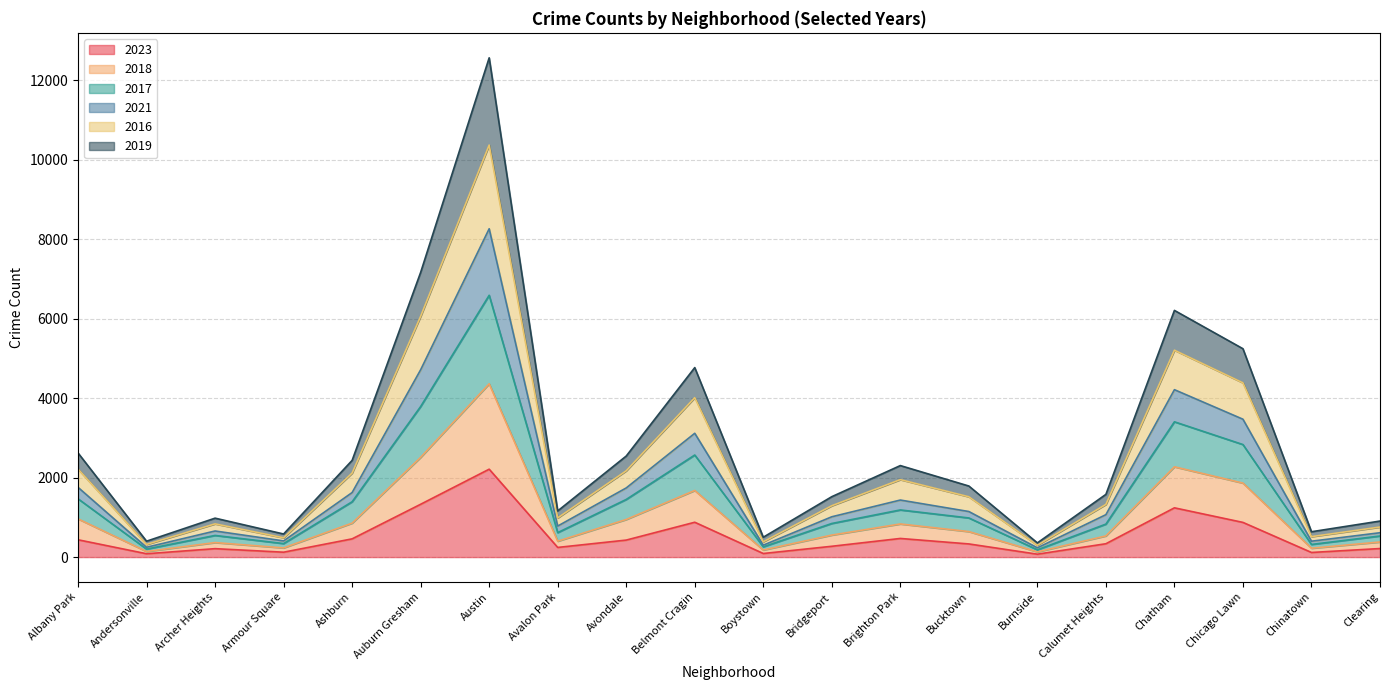

How many lines are shown in the chart?

6